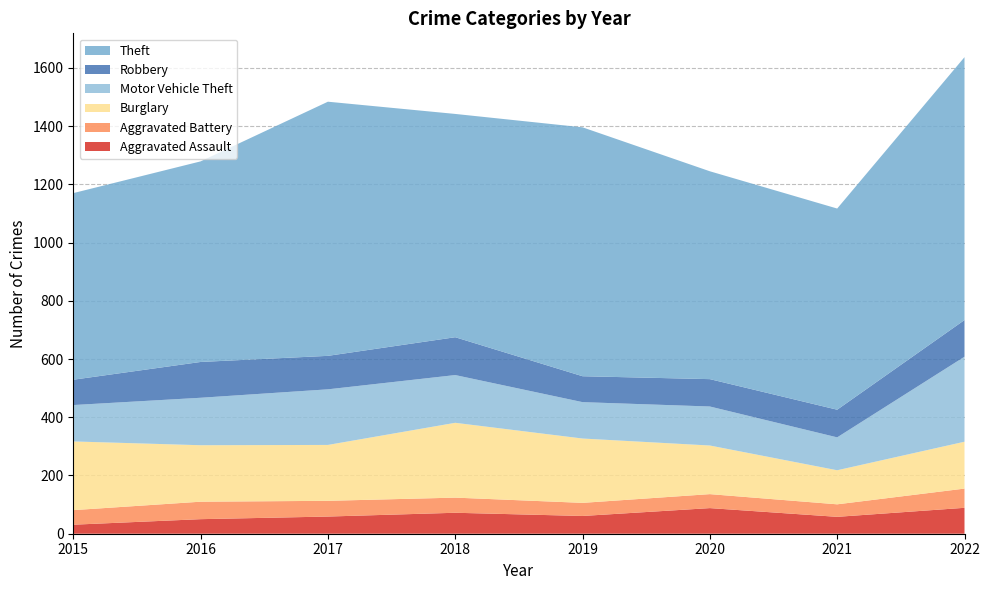

Reading right to left, list all the values displayed in this chart.

Aggravated Assault: 89	58	88	61	72	59	50	31
Aggravated Battery: 66	43	48	45	52	54	60	50
Burglary: 161	117	167	221	257	192	194	236
Motor Vehicle Theft: 292	113	134	125	164	191	163	125
Robbery: 126	95	94	89	130	115	123	87
Theft: 903	691	714	855	767	873	689	641